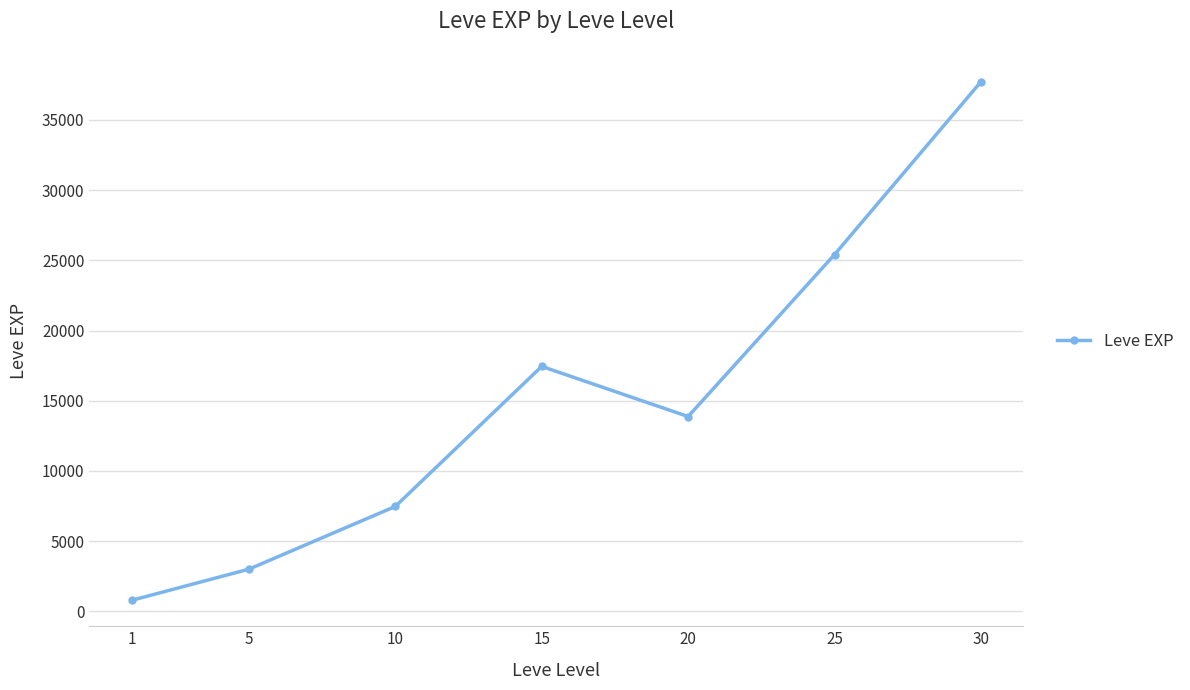

Does the chart display data point markers on the line(s)?

Yes